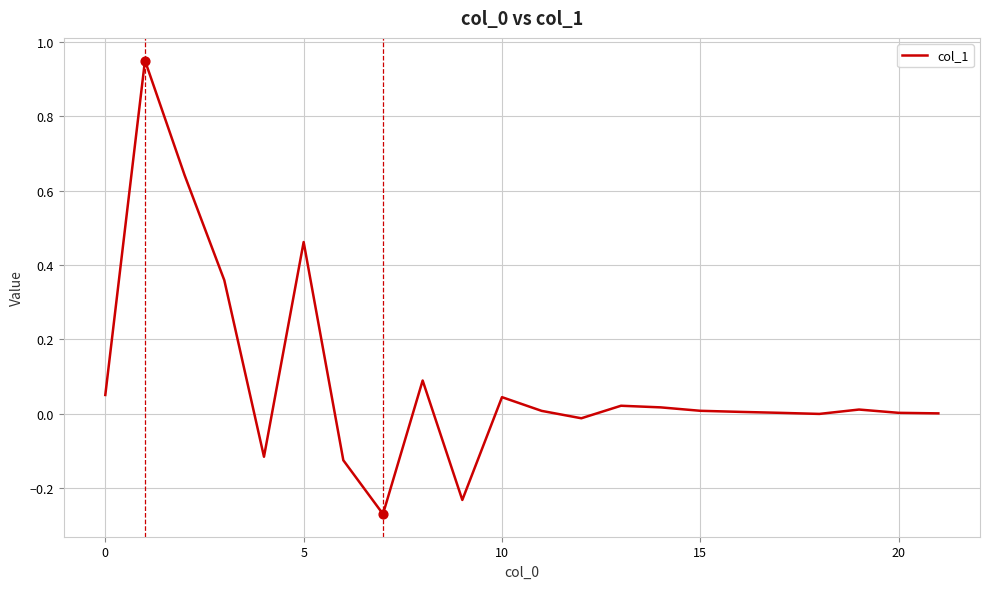

What is the difference between the maximum and minimum values?

1.2